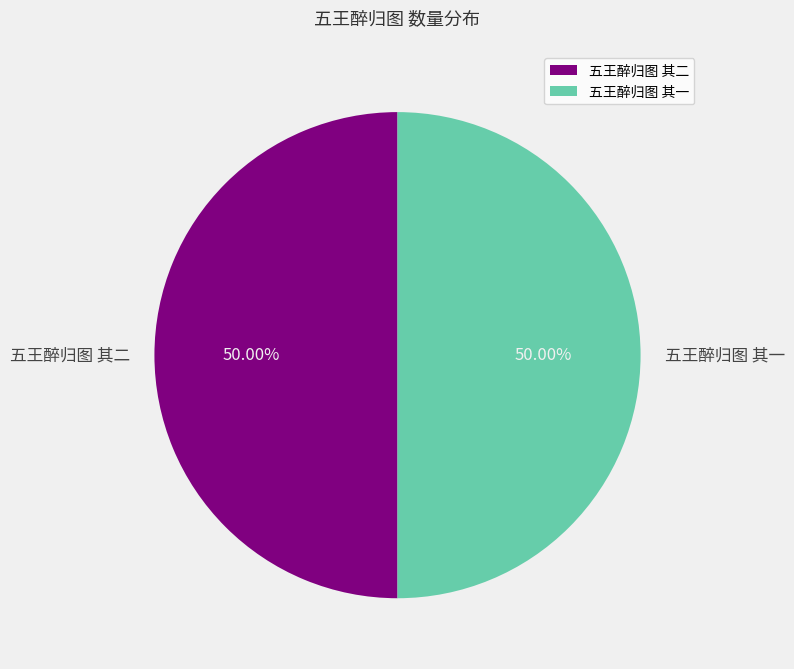

To the nearest percent, what percentage of the pie is 五王醉归图 其二?

50%